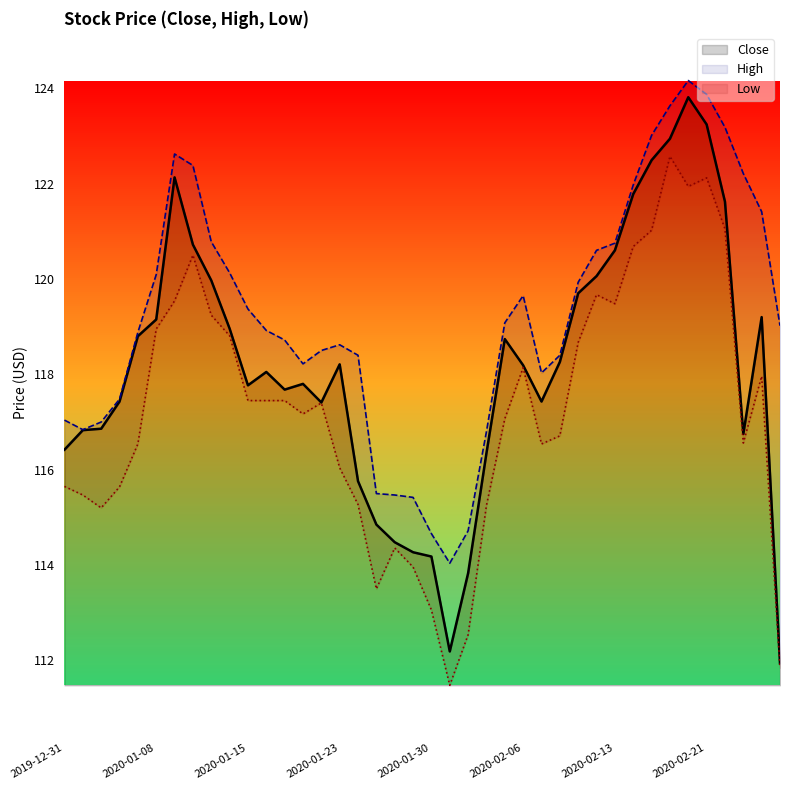

What is the value of the Close point at the 37th from the left?

121.6